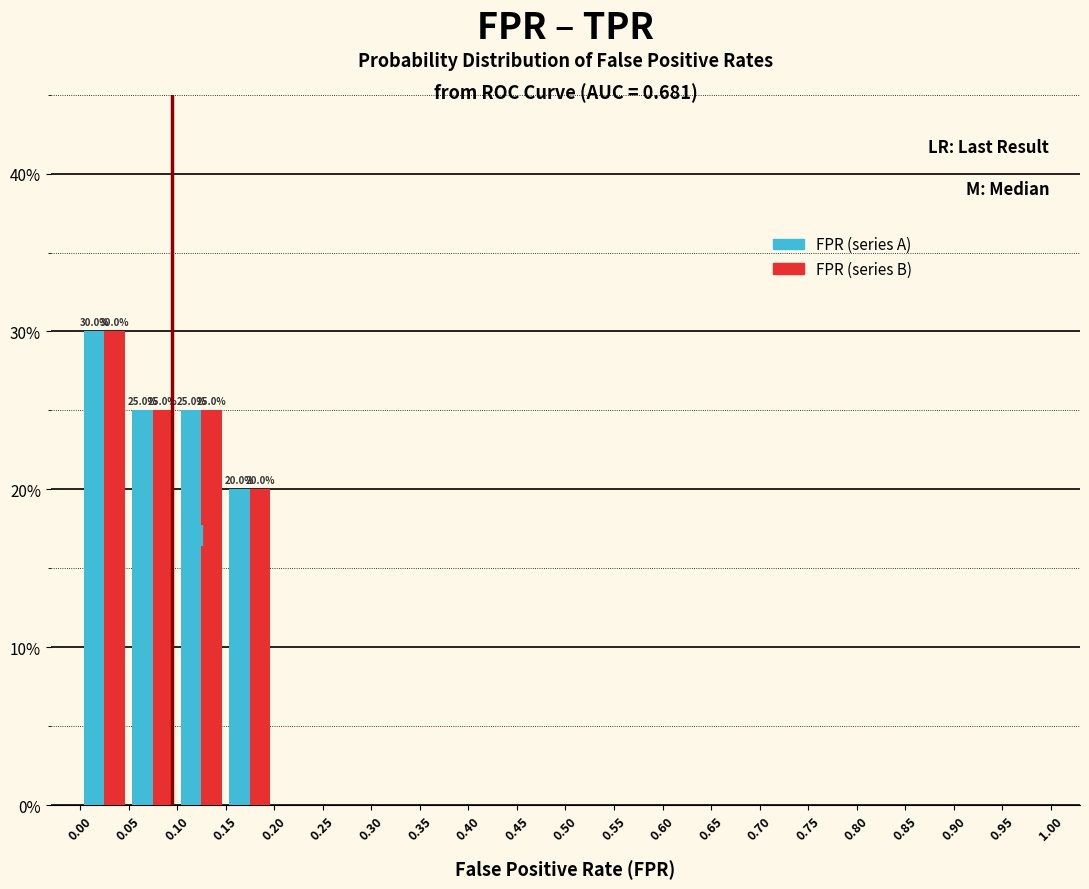

In the FPR (series B) series, which range on the x-axis has the tallest bar?

0.00 to 0.05